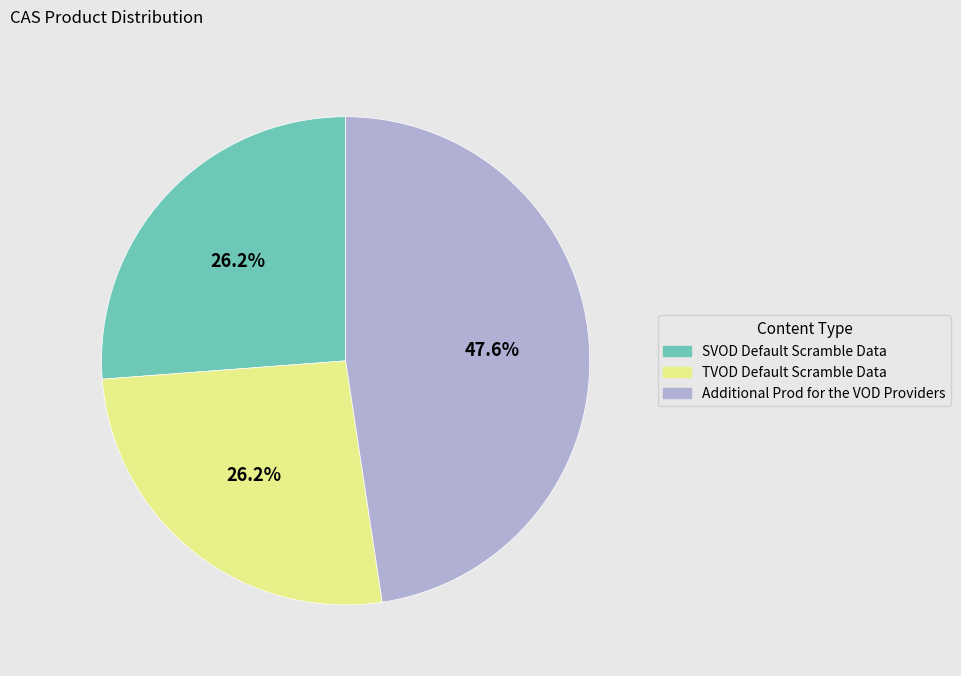

Is there any slice that represents more than half of the pie?

No